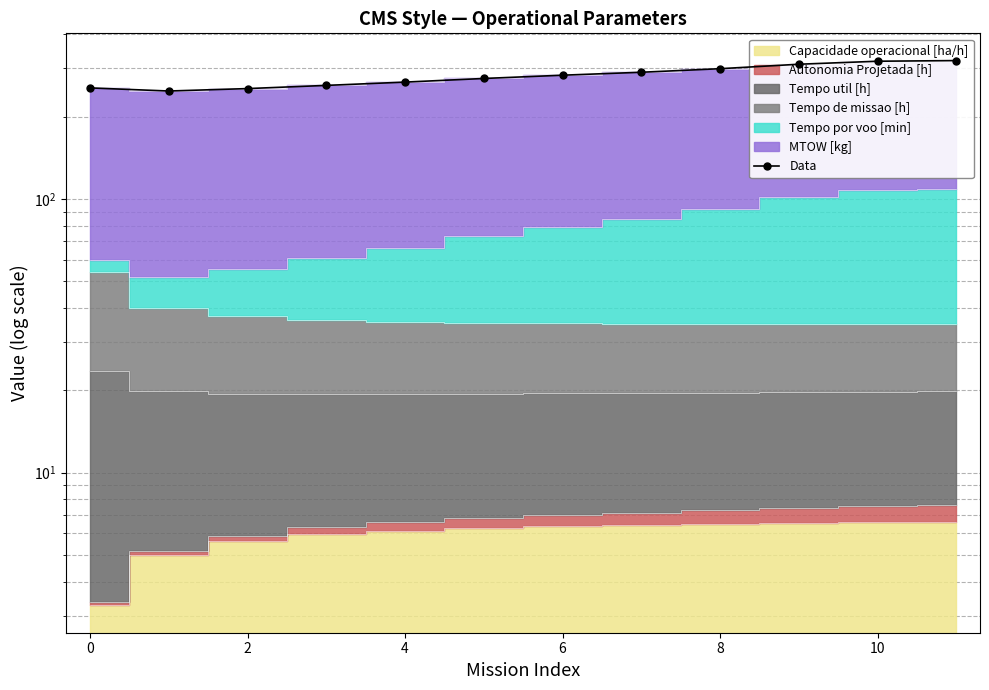

What is the greatest value displayed?

320.5